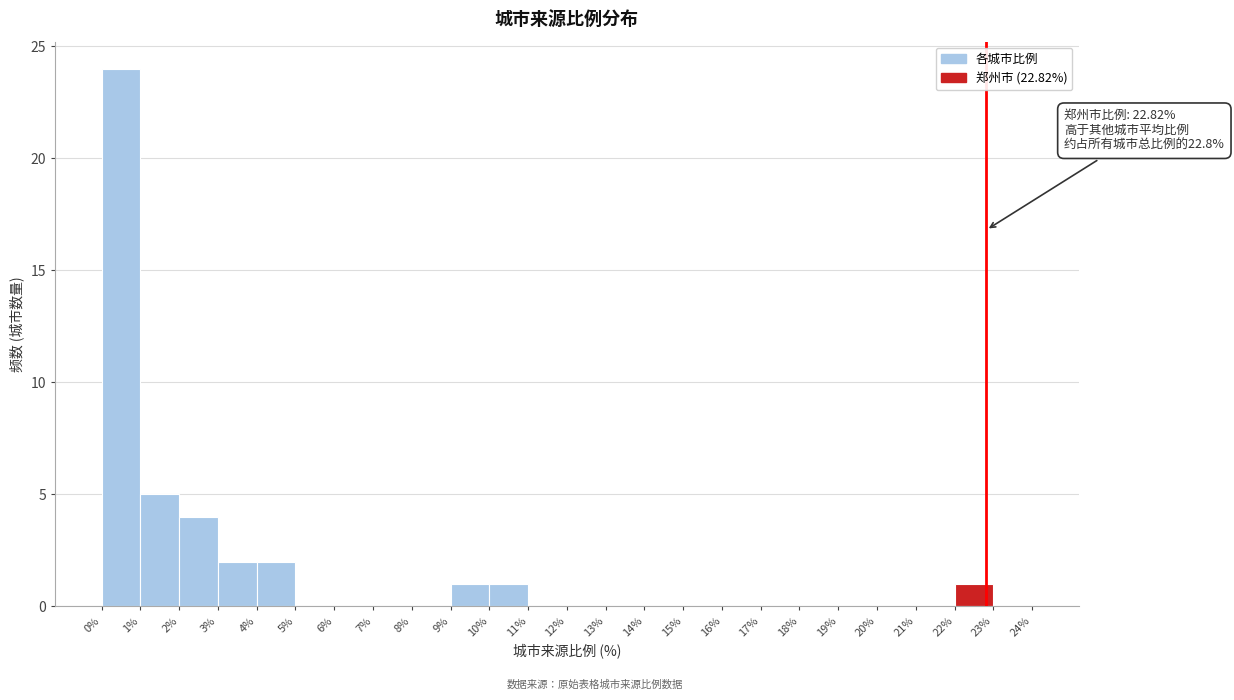

Over which range of the x-axis is the bar tallest?

0% to 1%